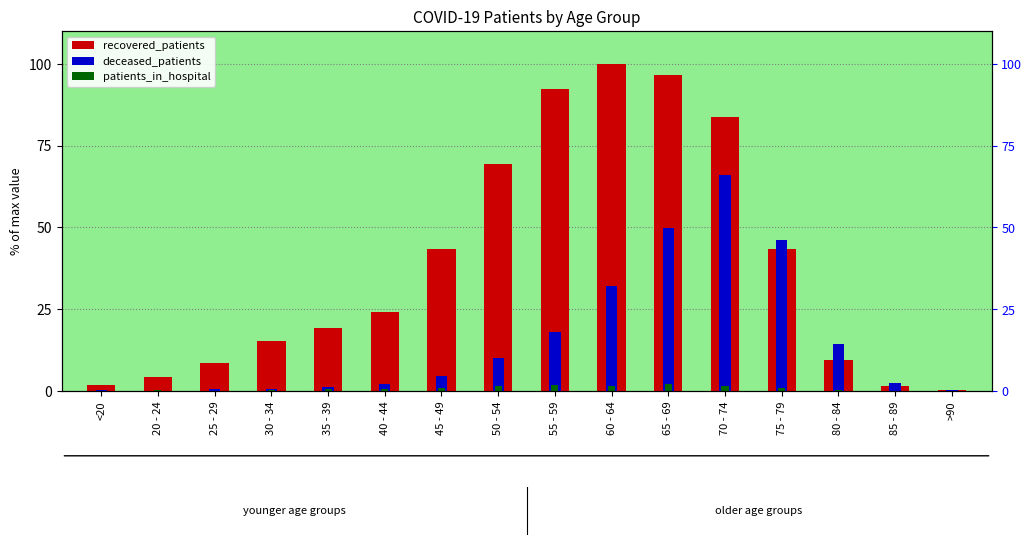

Rank the series by their average value, from highest to lowest.

recovered_patients, deceased_patients, patients_in_hospital